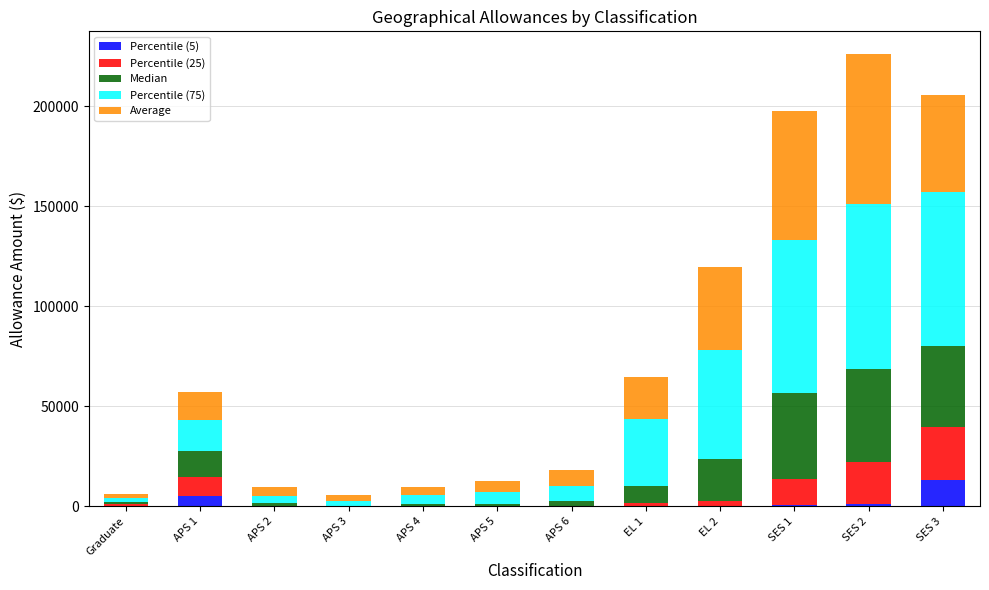

Which category has the highest value in the Percentile (5) series?

SES 3